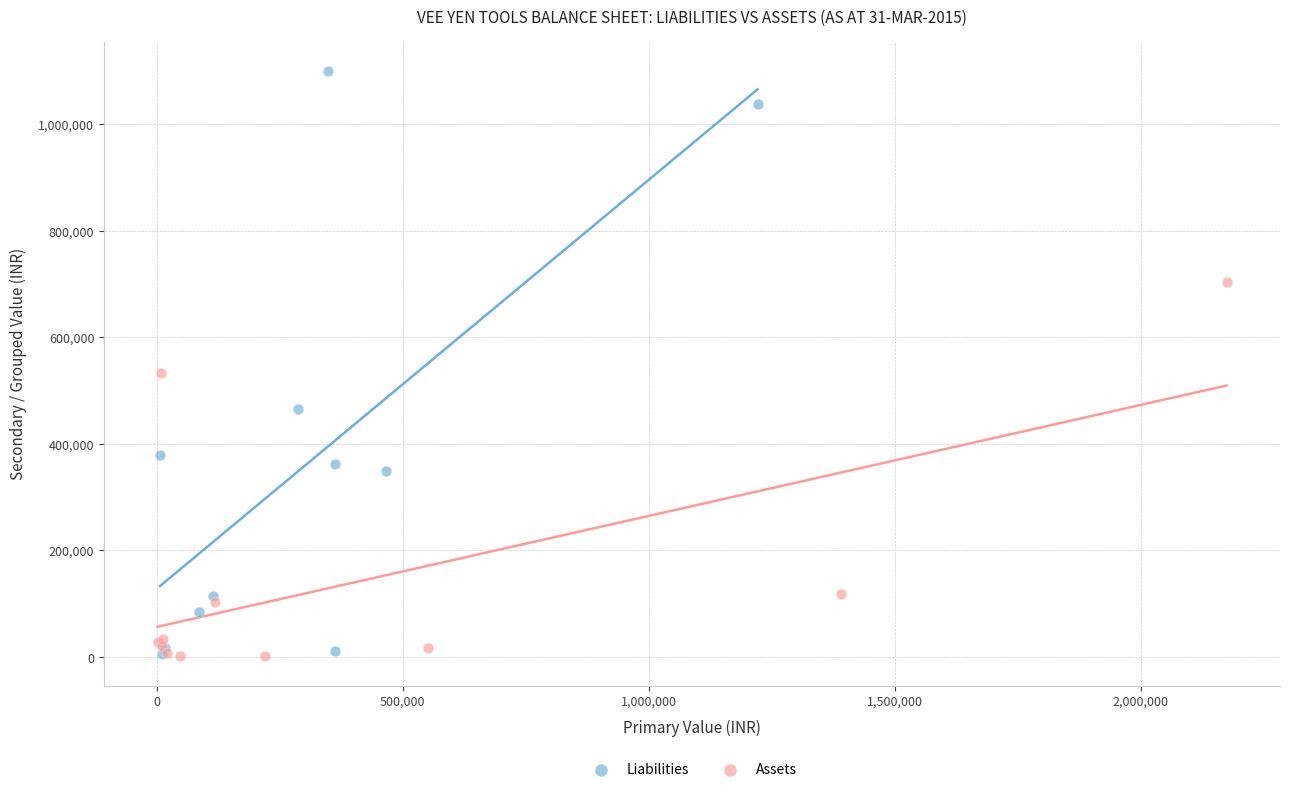

What are all the series names shown in the legend?

Liabilities, Assets